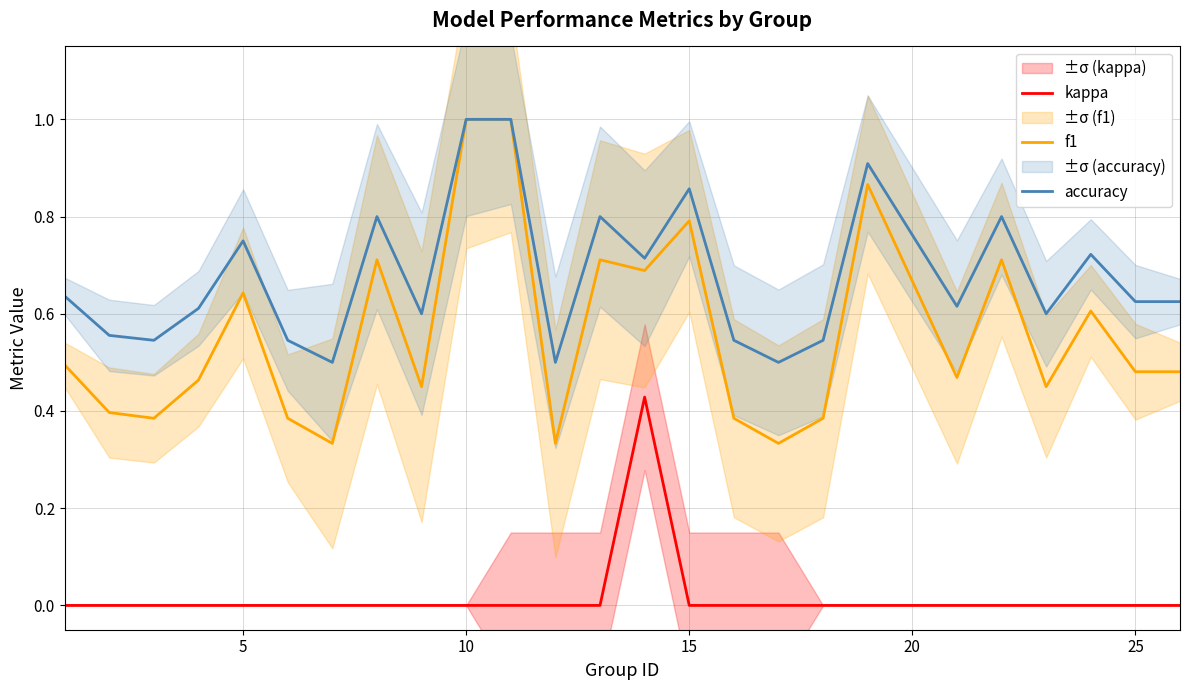

True or false: accuracy and kappa intersect in this chart.

False